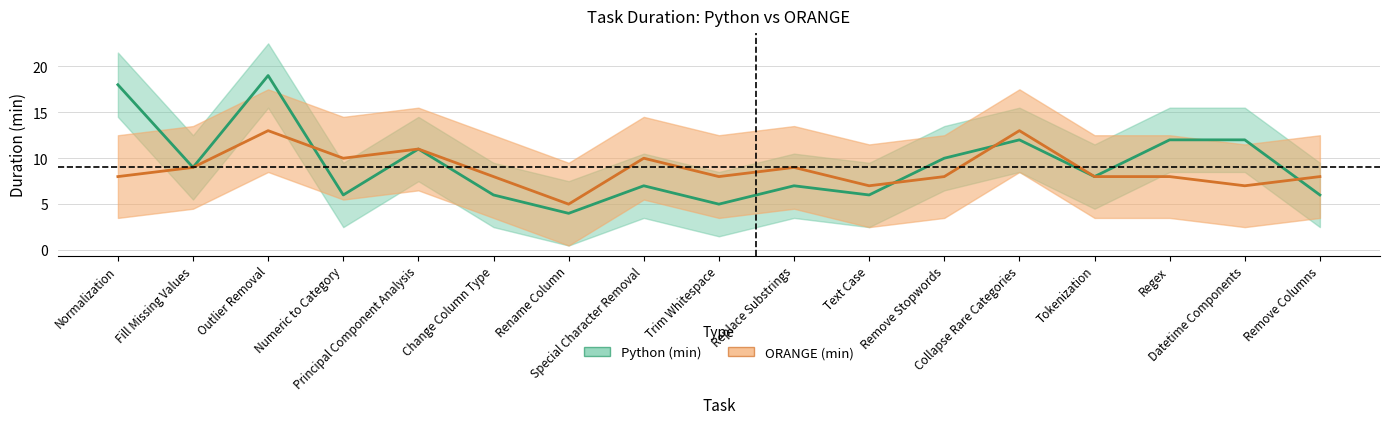

How many times do Python (min) and ORANGE (min) cross each other?

4